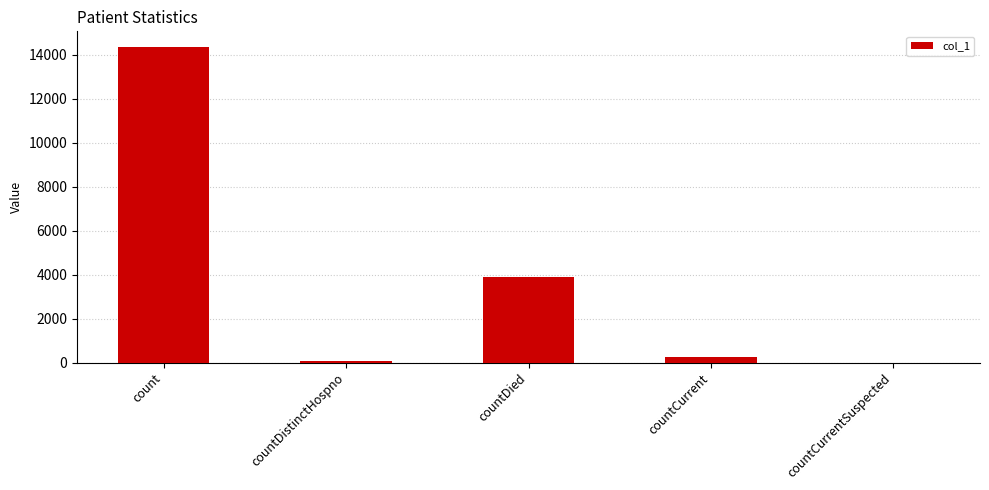

What is the maximum value shown in the chart?

14345